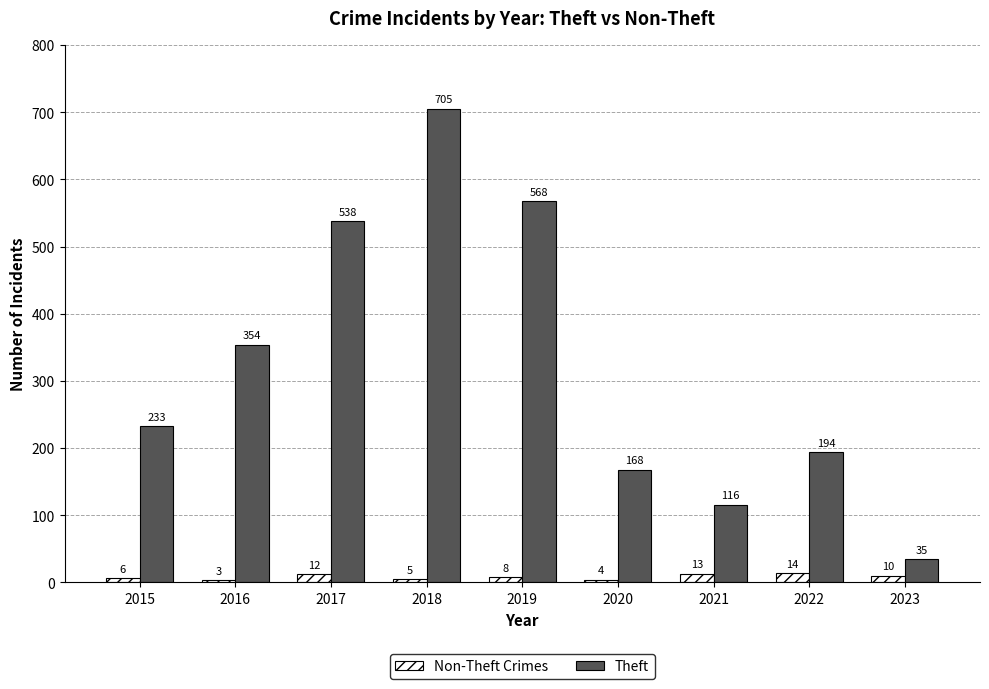

Rank the series by their average value, from highest to lowest.

Theft, Non-Theft Crimes